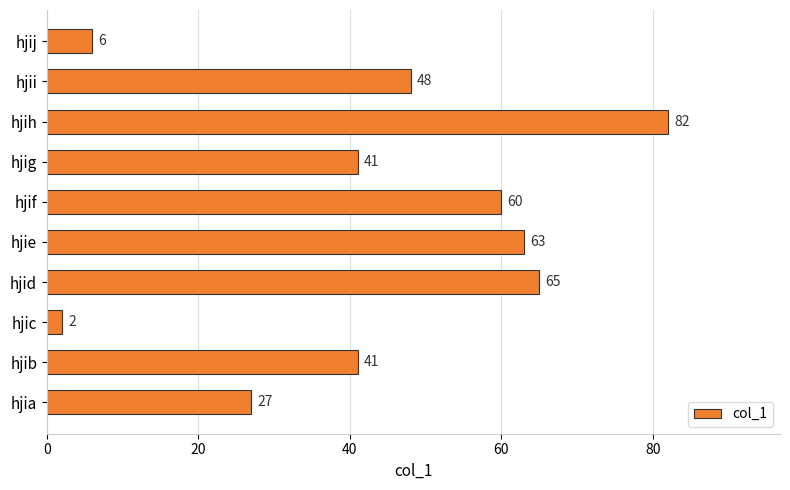

Read the value at hjii.

48